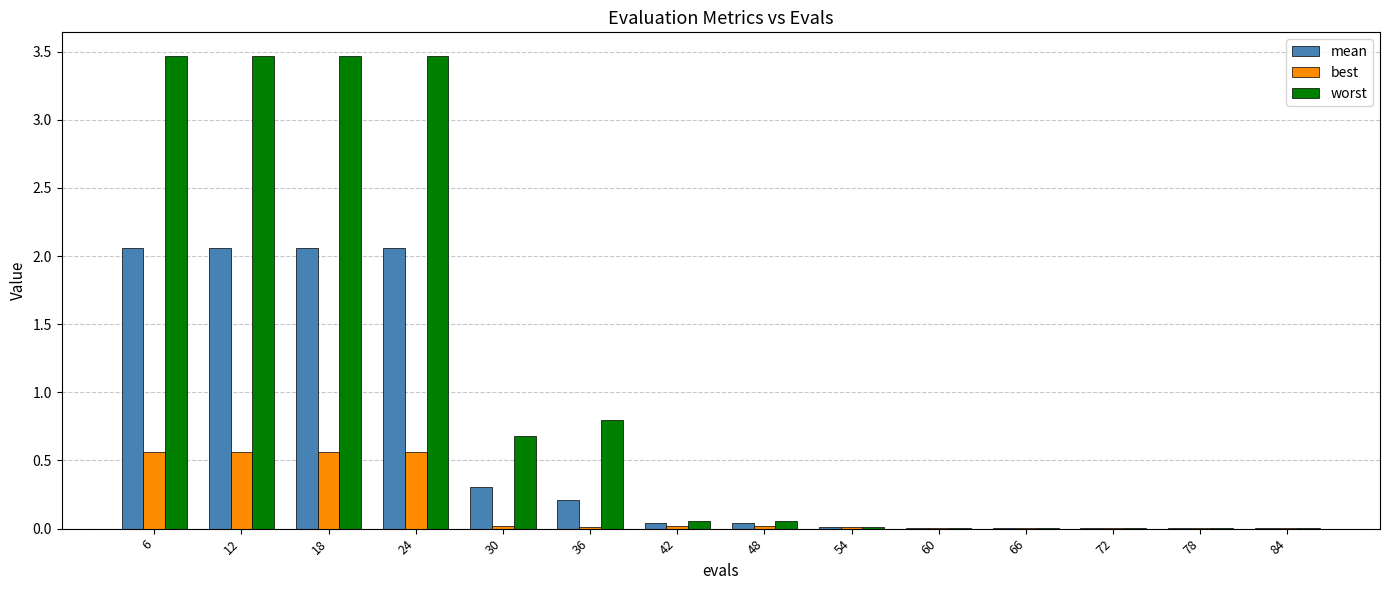

What is the sum of all best values?

2.4